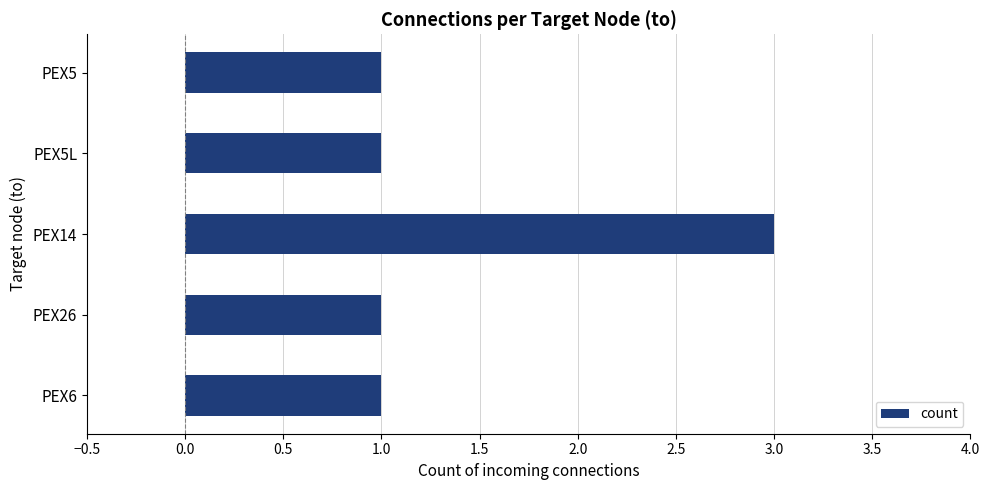

How many data points does each series have?

5